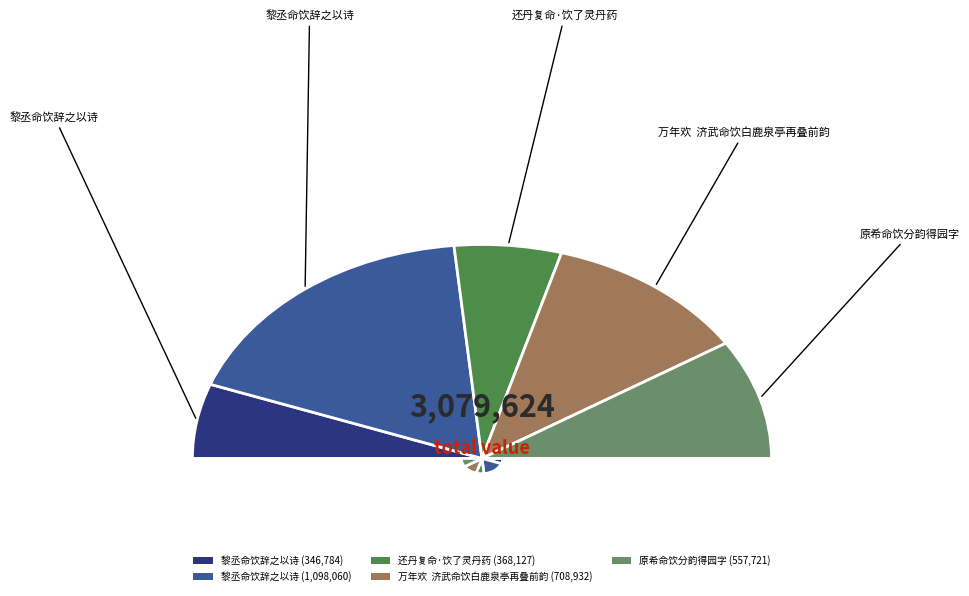

Does 黎丞命饮辞之以诗 account for over 50% of the chart?

No